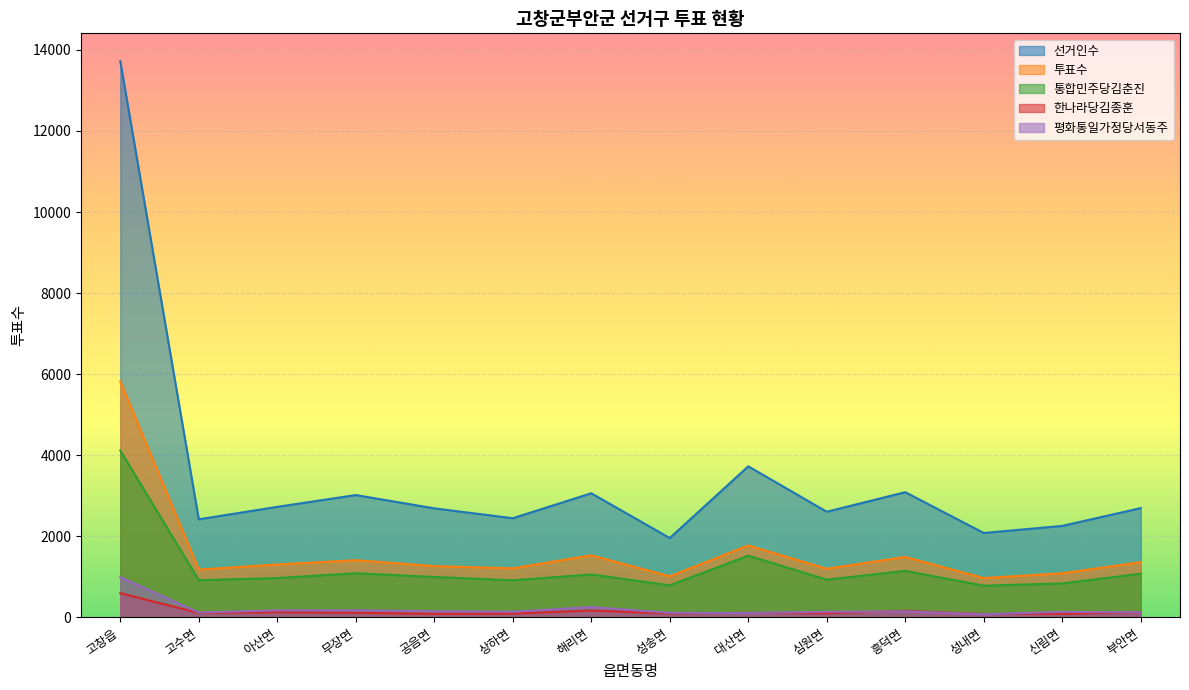

In 투표수, how many points are lower than both neighbors (excluding endpoints)?

5